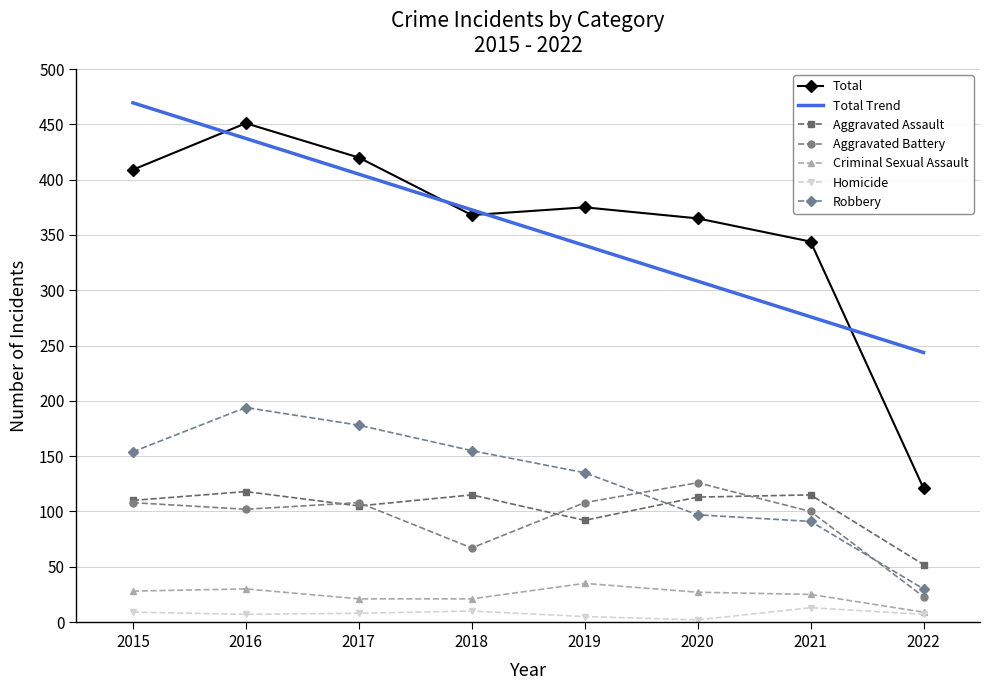

In Criminal Sexual Assault, how many points are higher than both neighbors (excluding endpoints)?

2